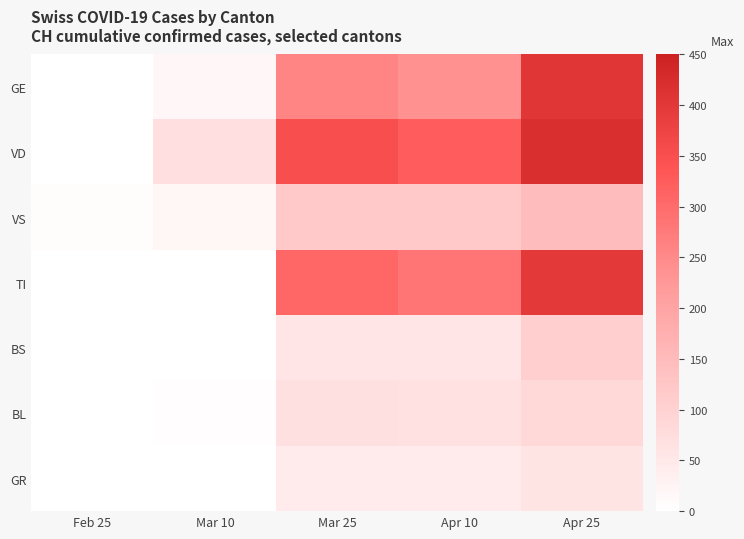

What is the total value across all series at Feb 25?

7